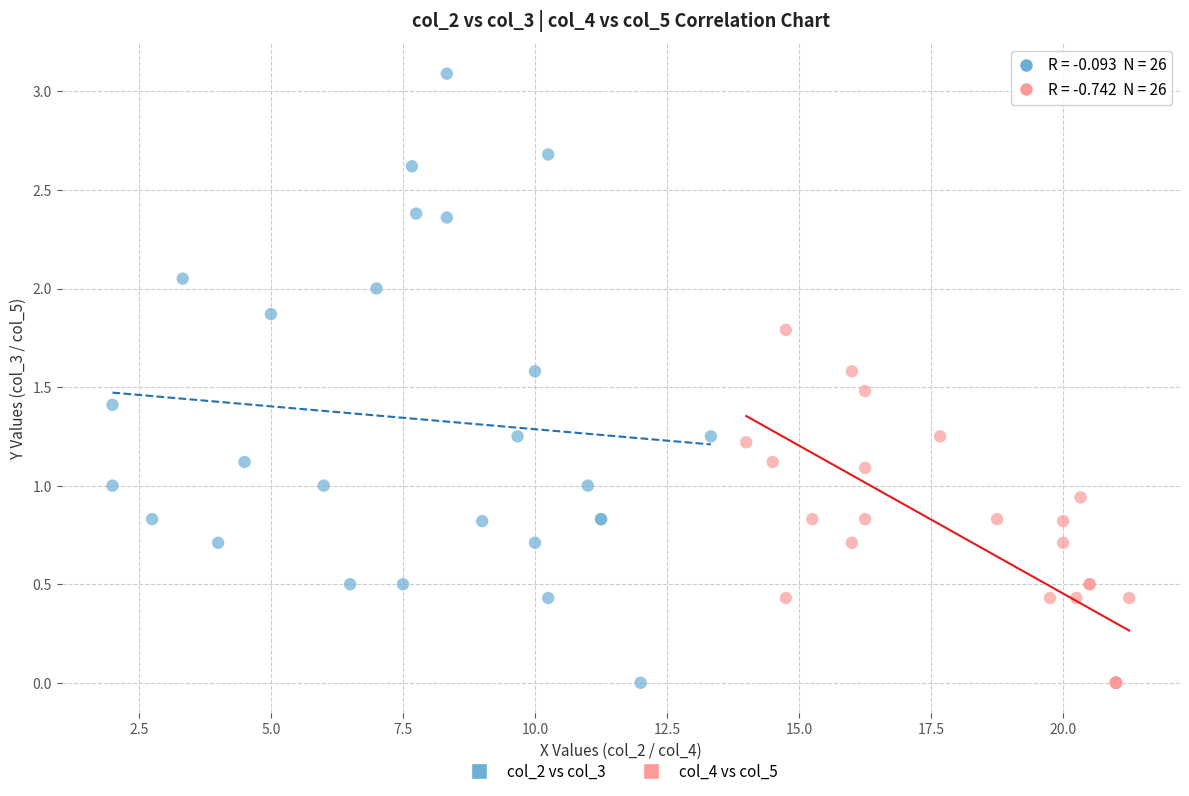

Which series has the widest spread of Y values?

col_2 vs col_3